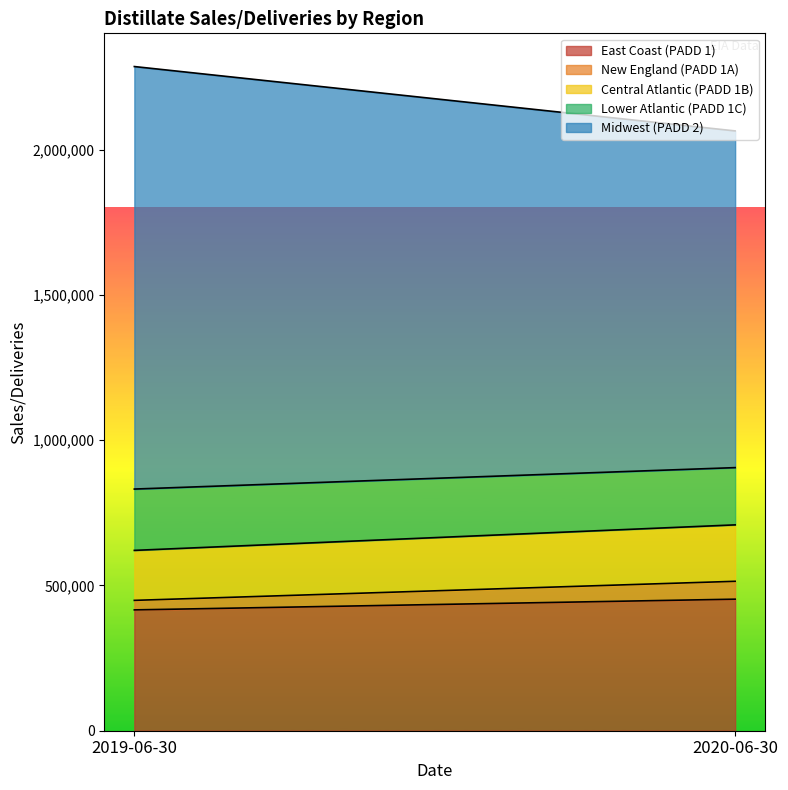

Reading right to left, what are all the values shown in this chart?

East Coast (PADD 1): 452732	415840
New England (PADD 1A): 61519	32770
Central Atlantic (PADD 1B): 194204	172024
Lower Atlantic (PADD 1C): 197008	211046
Midwest (PADD 2): 1158764	1454082